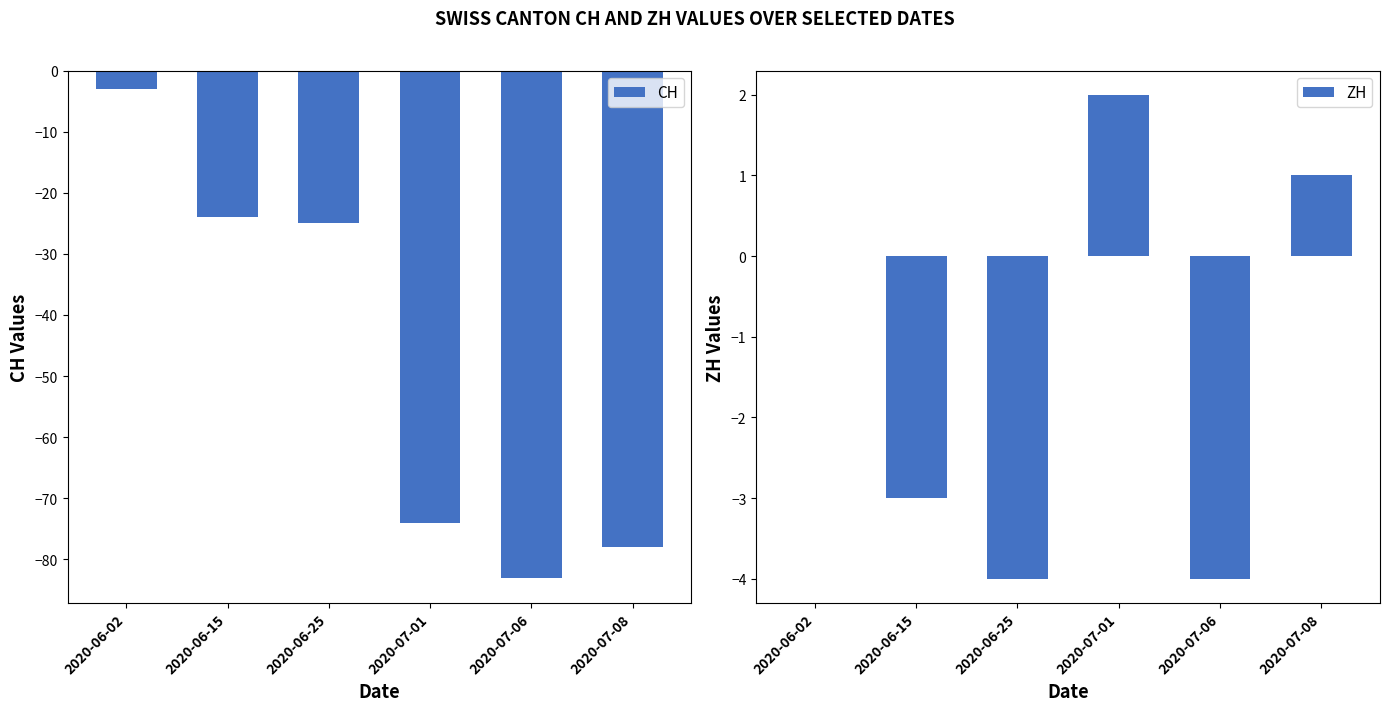

Does the chart contain any negative values?

Yes